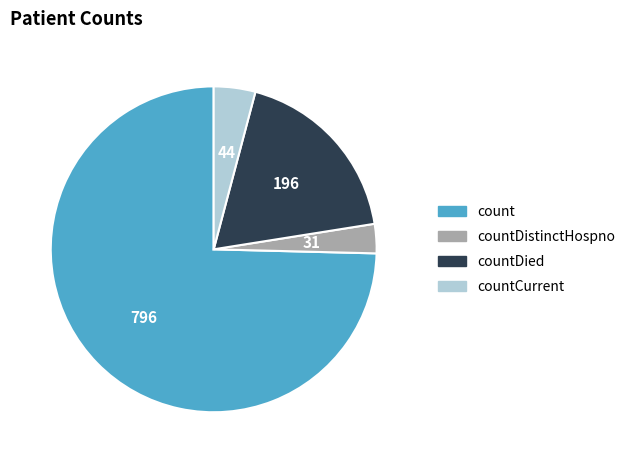

Does count account for over 50% of the chart?

Yes